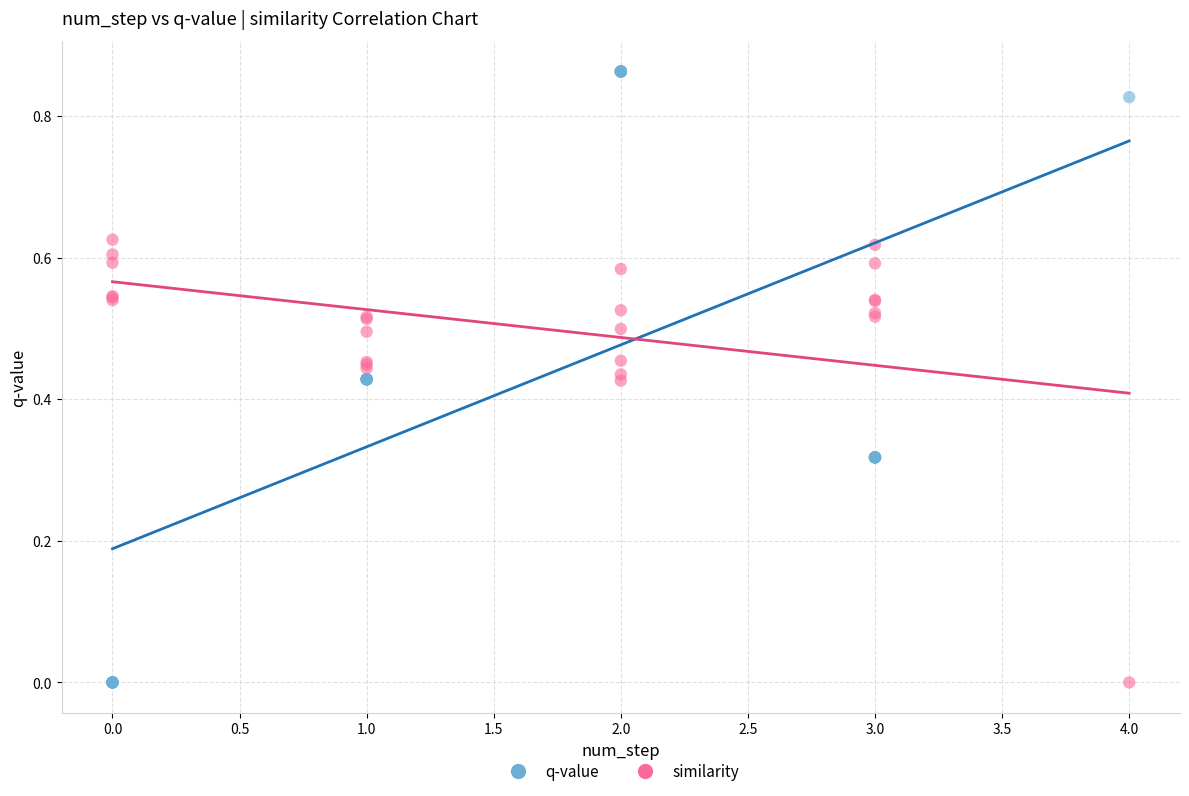

Which series has the widest spread of Y values?

q-value